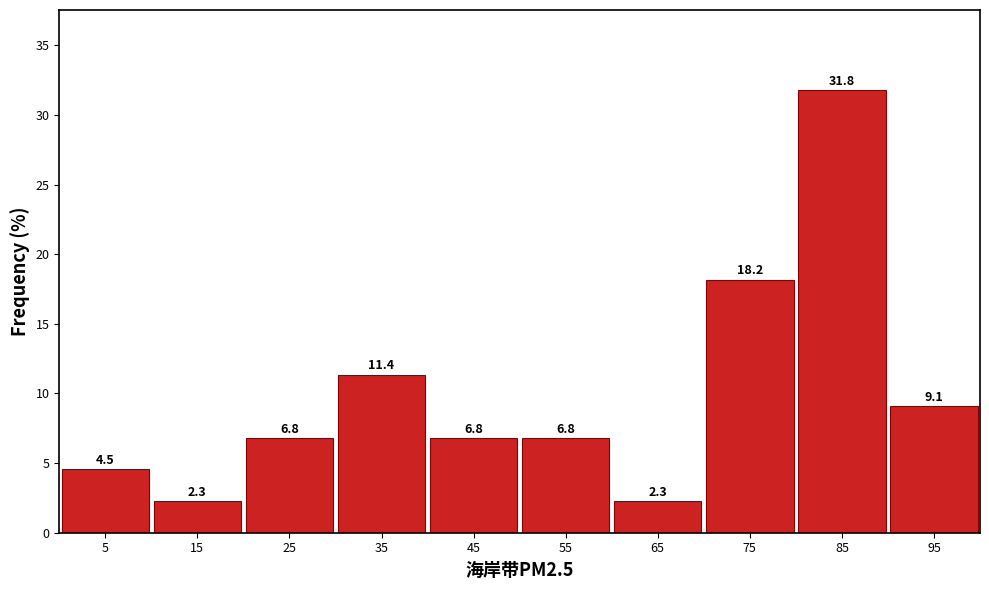

Reading left to right, list every bar in this chart as the range it spans on the x-axis followed by its height.

0 to 10: 4.5
10 to 20: 2.3
20 to 30: 6.8
30 to 40: 11.4
40 to 50: 6.8
50 to 60: 6.8
60 to 70: 2.3
70 to 80: 18.2
80 to 90: 31.8
90 to 100: 9.1